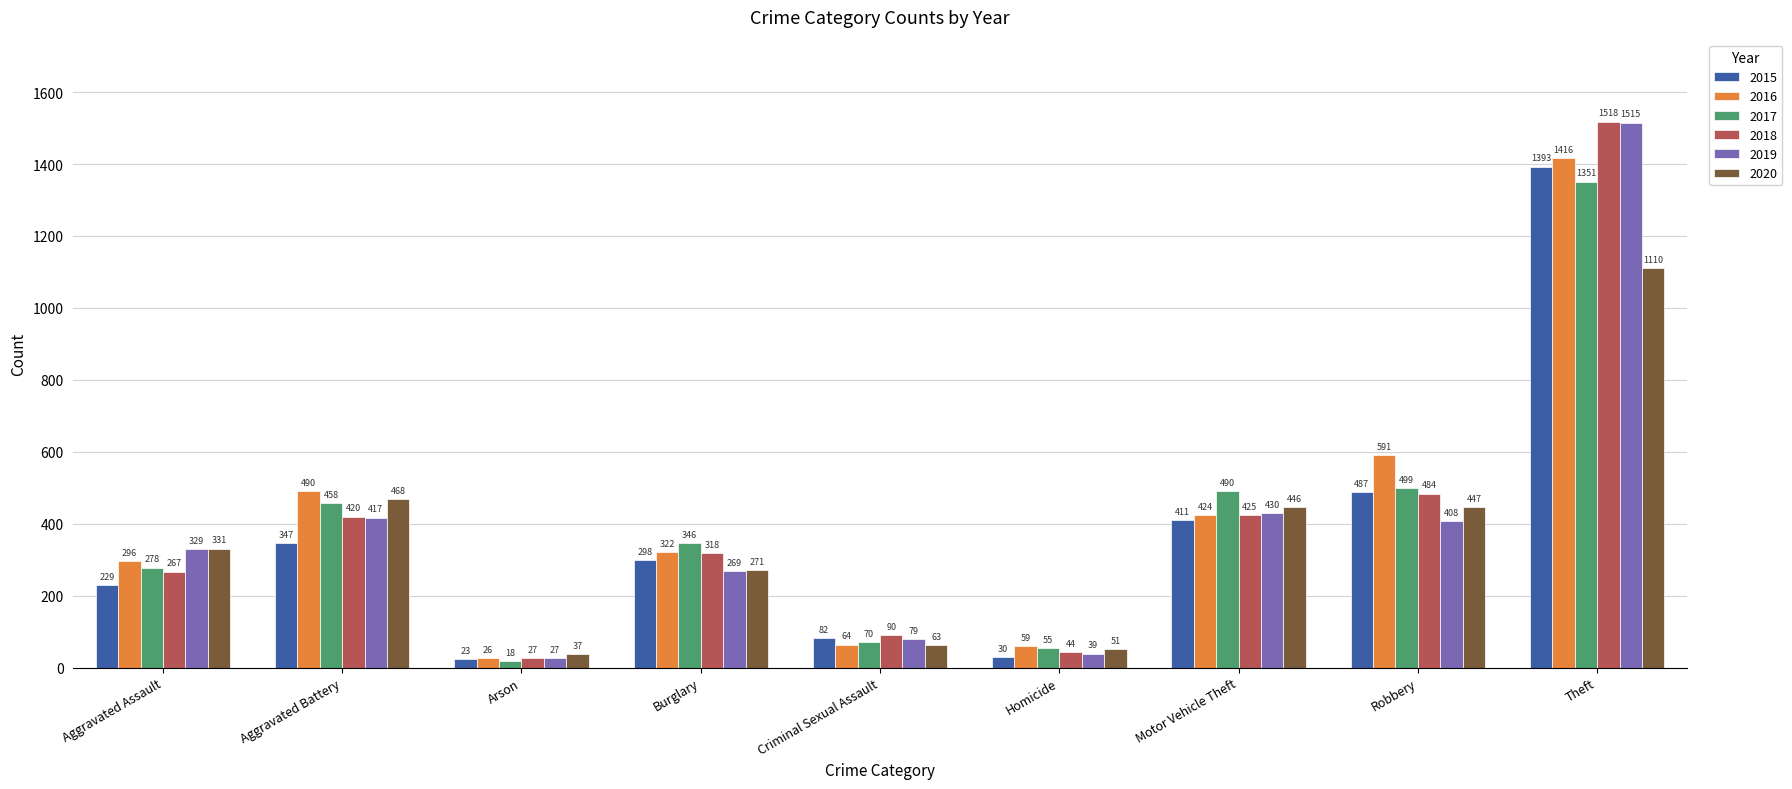

Where is 2018 nearest to the value 772?

Robbery